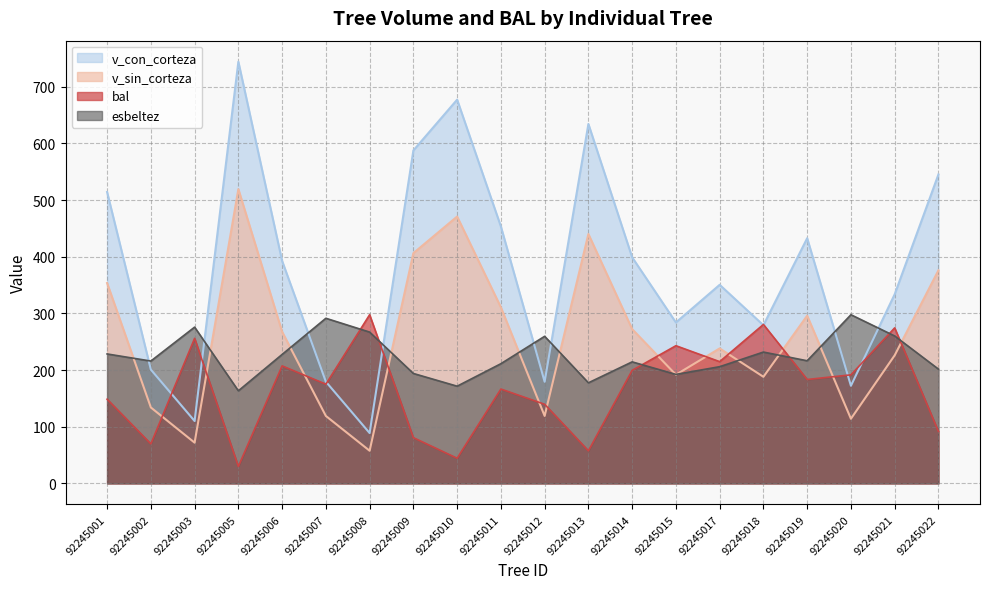

What is the greatest value displayed?

744.0